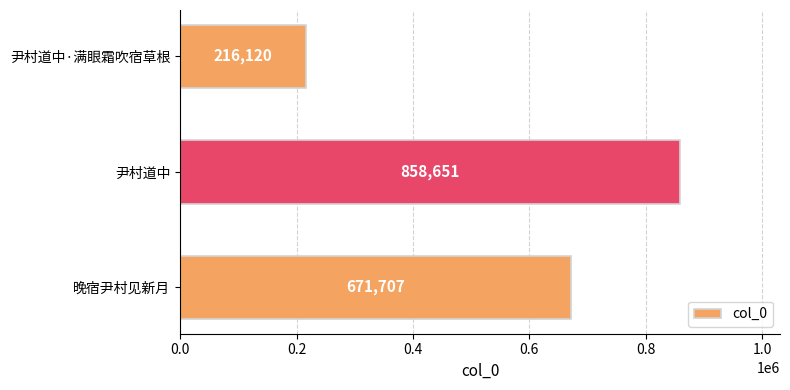

At which category does the chart reach its minimum across all series?

尹村道中·满眼霜吹宿草根